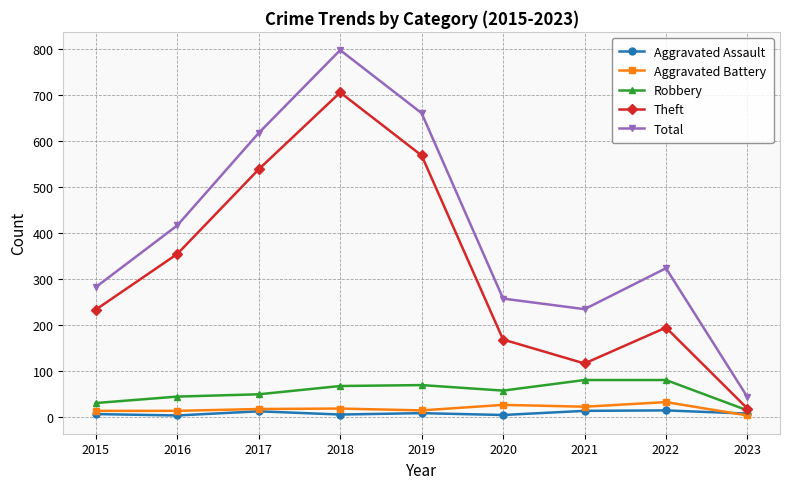

In Total, how many points are lower than both neighbors (excluding endpoints)?

1